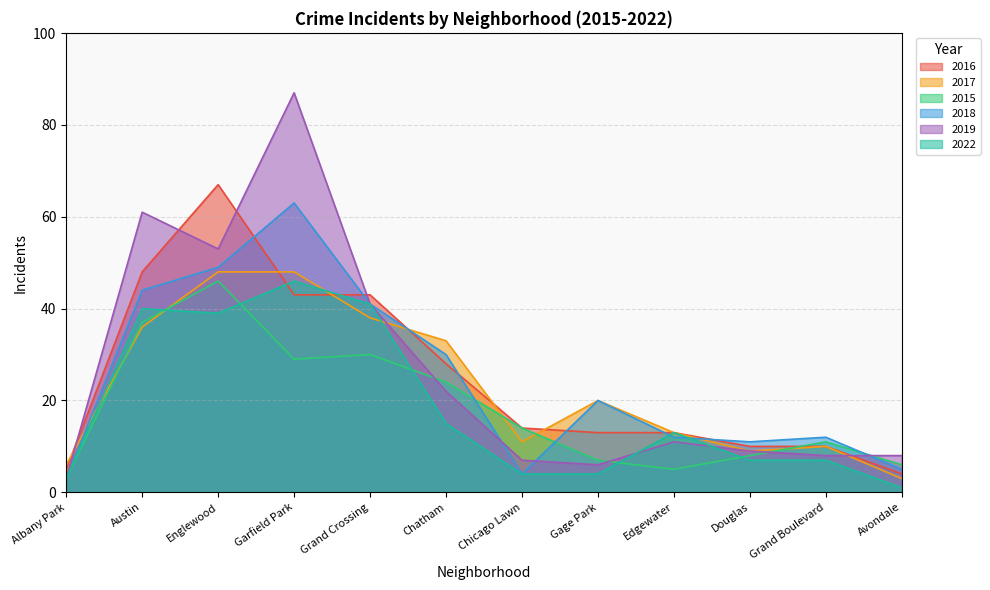

Reading left to right, extract all data points from this chart.

2016: 5	48	67	43	43	28	14	13	13	10	10	4
2017: 6	36	48	48	38	33	11	20	13	9	10	3
2015: 3	37	46	29	30	24	14	7	5	8	11	6
2018: 3	44	49	63	41	30	4	20	12	11	12	5
2019: 3	61	53	87	41	22	7	6	11	9	8	8
2022: 3	40	39	46	41	15	4	4	13	7	7	1